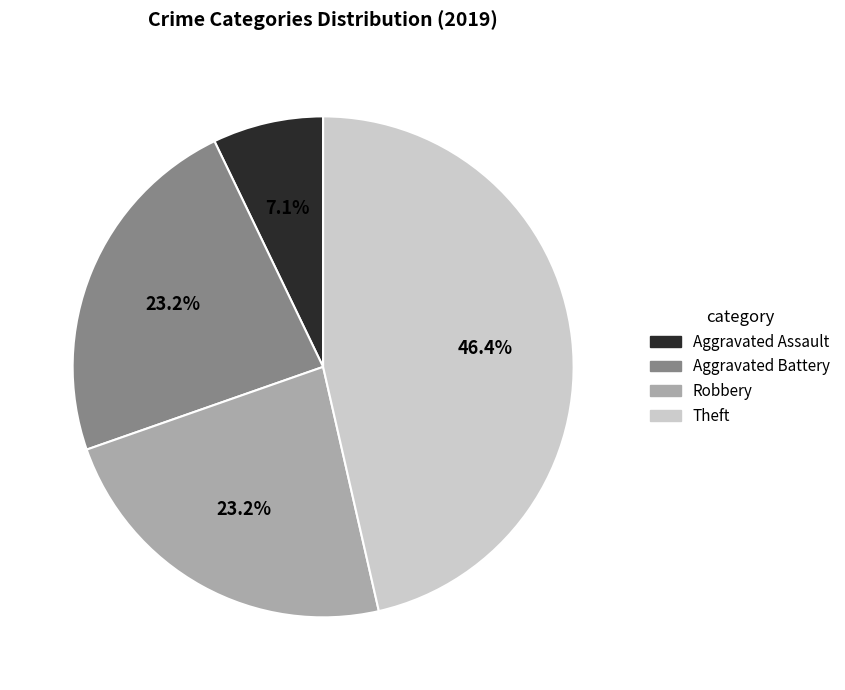

How many slices are in this pie chart?

4